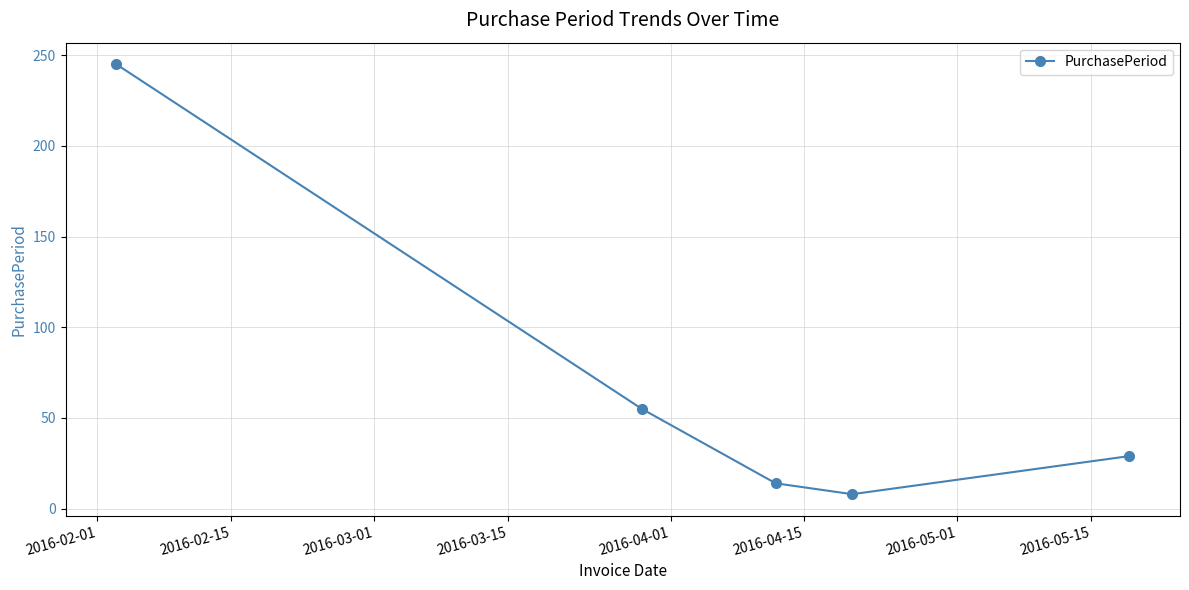

What is the difference between the maximum and minimum values?

237